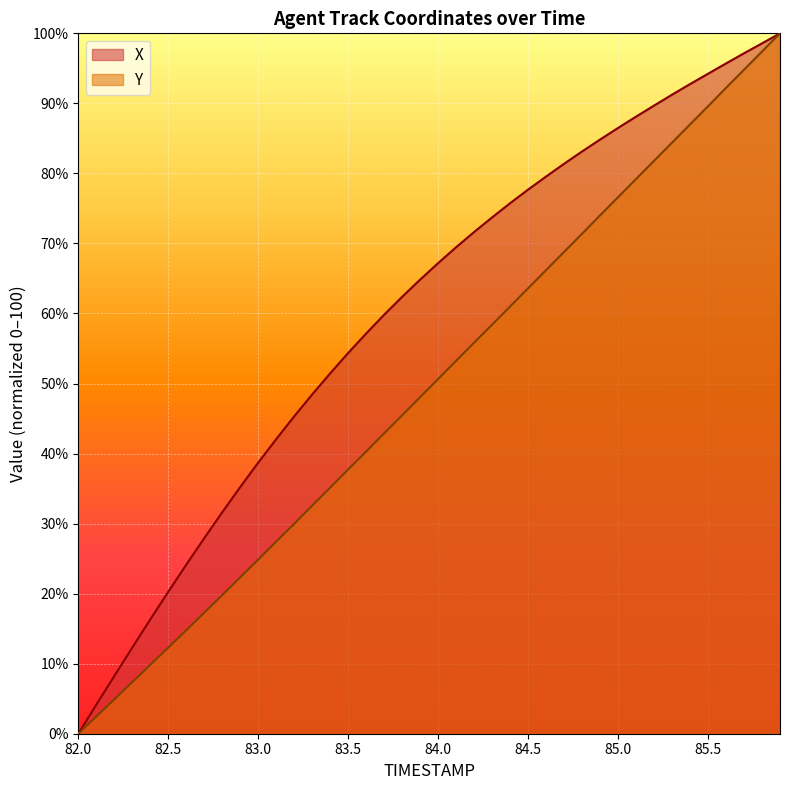

True or false: Y and X intersect in this chart.

False